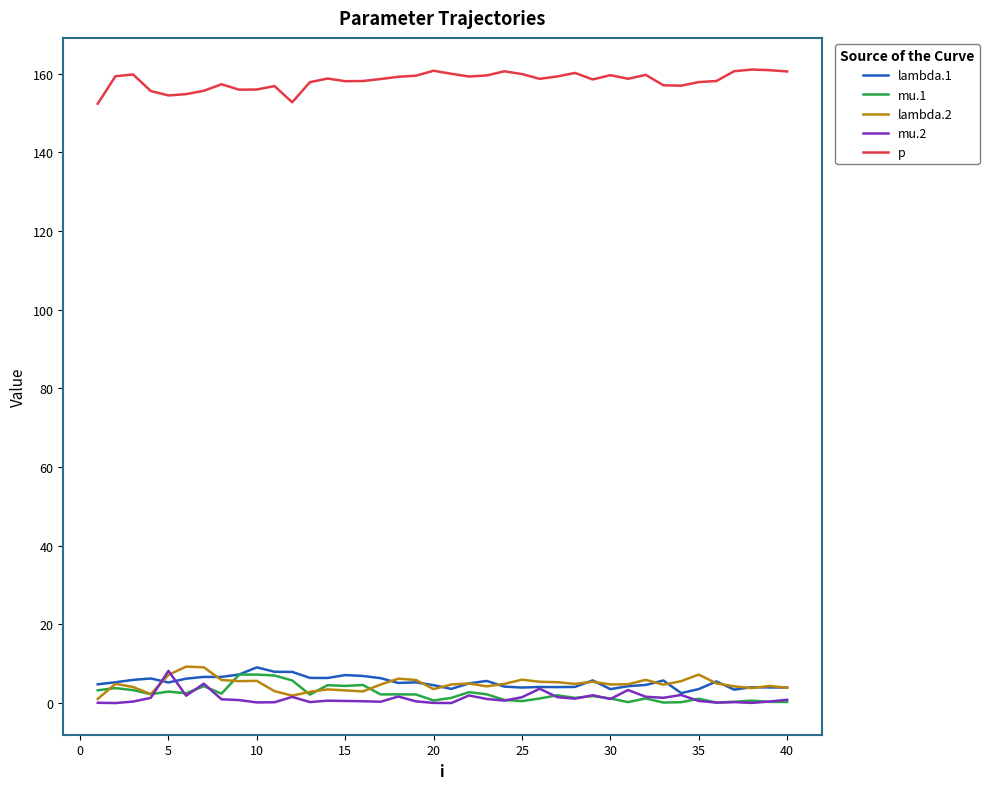

Which series has the largest total across all categories?

p